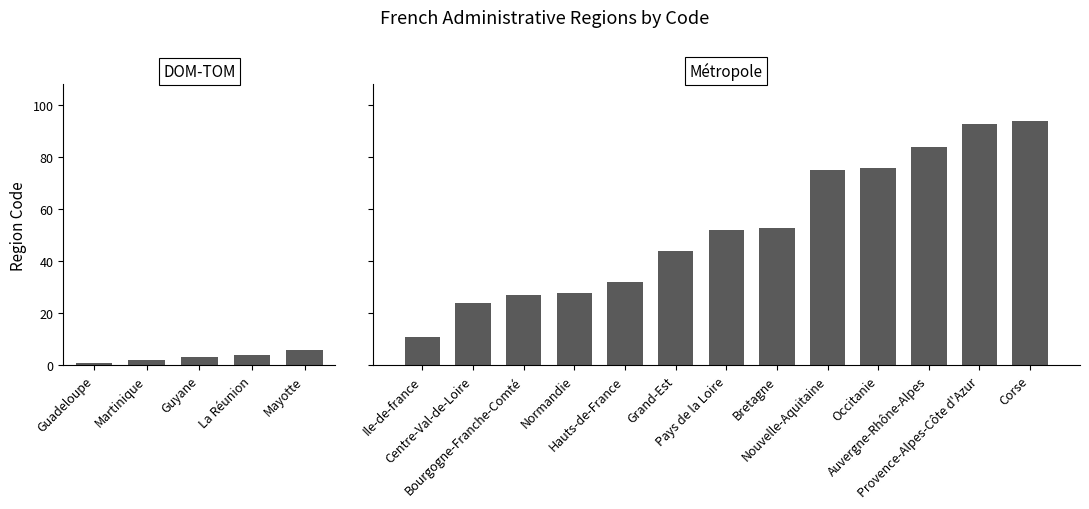

How many bars are there in total?

18